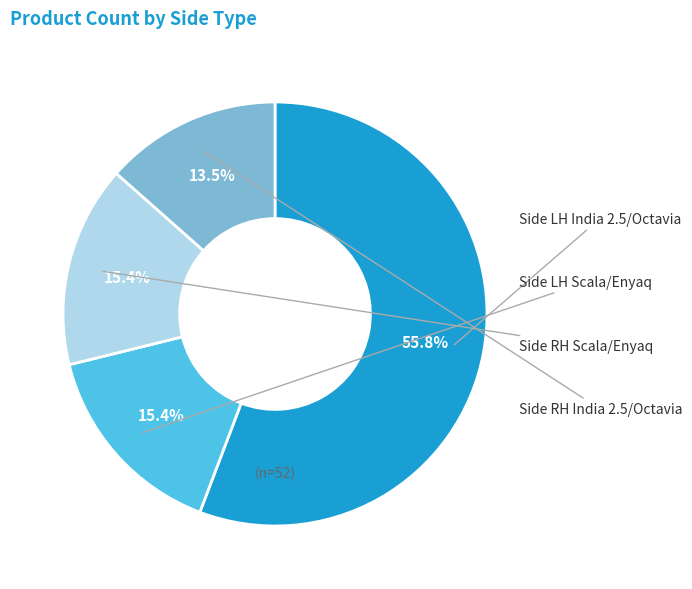

Is there a majority slice in this chart?

Yes